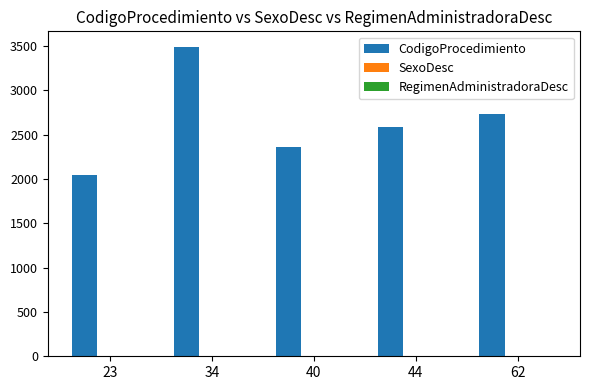

Which series has the largest total across all categories?

CodigoProcedimiento